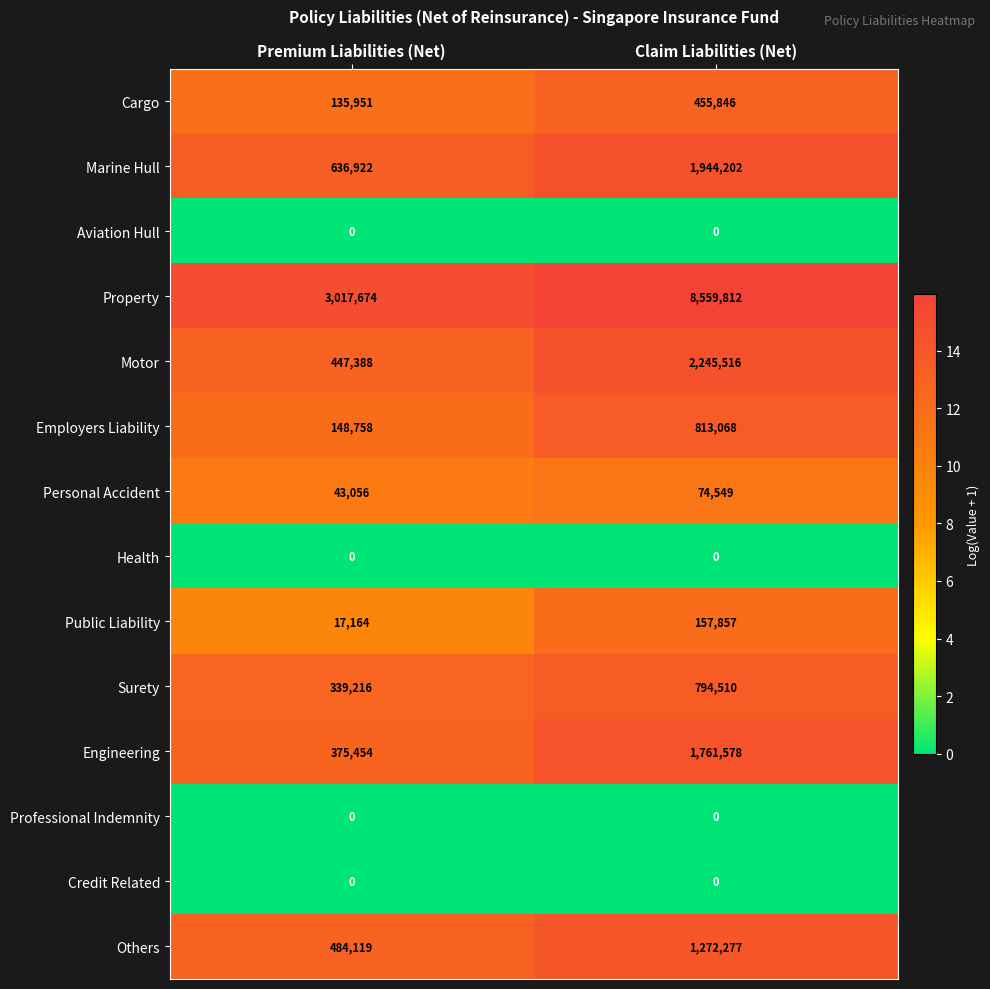

Between Premium Liabilities (Net) and Claim Liabilities (Net), which series saw the biggest shift?

Property